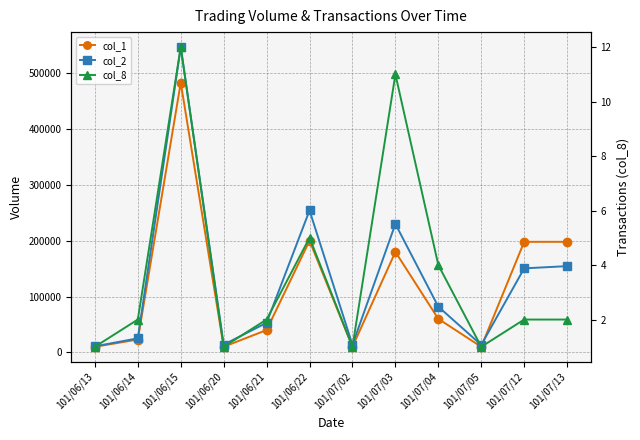

Reading left to right, list all the values displayed in this chart.

col_1: 10000	23000	483000	10000	40000	200000	10000	180000	60000	10000	198000	198000
col_2: 10800	25140	546760	13800	52900	254200	13500	230000	81800	13400	150480	154440
col_8: 1	2	12	1	2	5	1	11	4	1	2	2